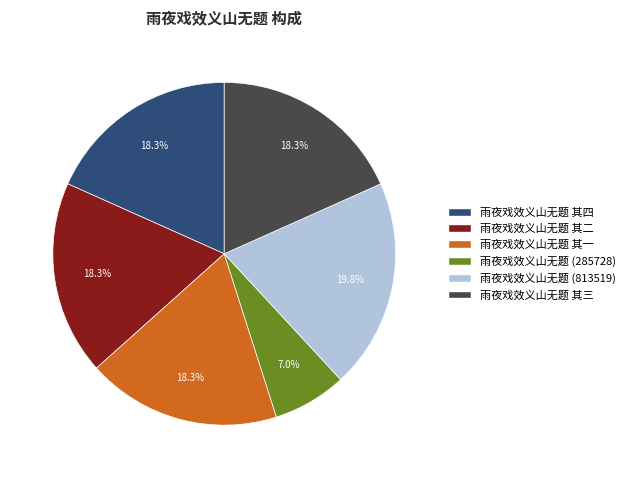

How many segments does this pie chart have?

6